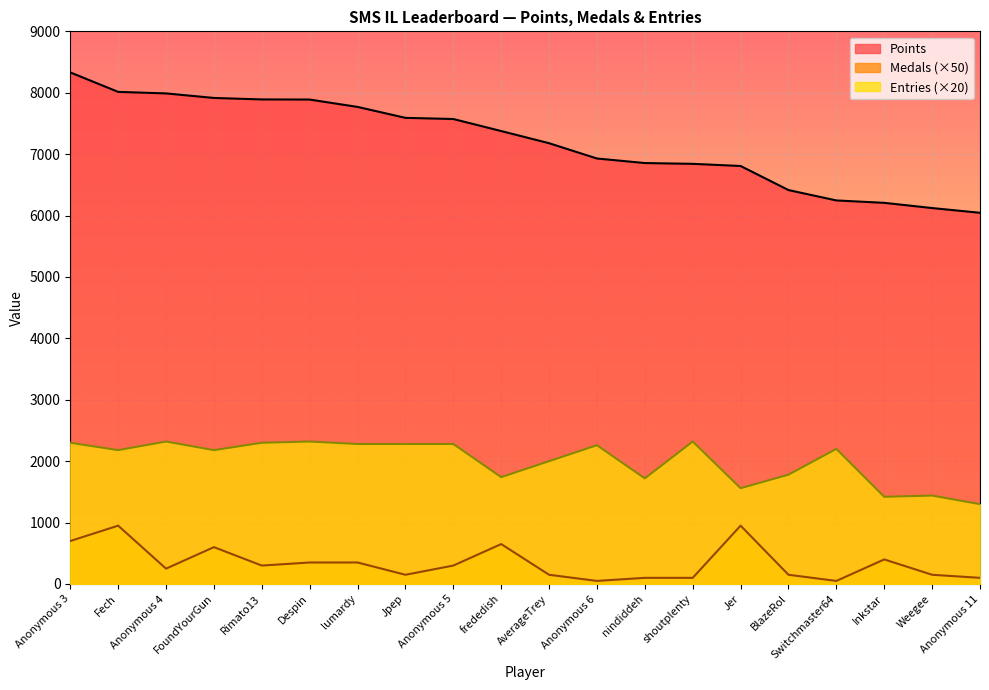

List the series in order of their peak value, lowest first.

Medals (×50), Entries (×20), Points